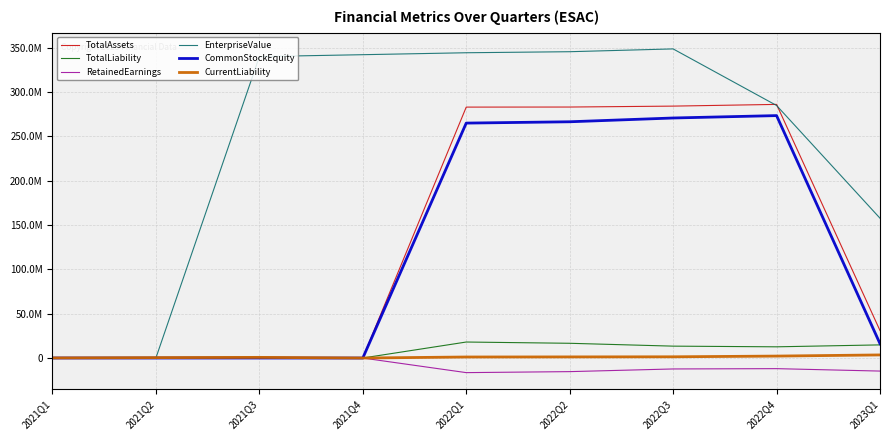

Which series has the largest range (max minus min)?

EnterpriseValue